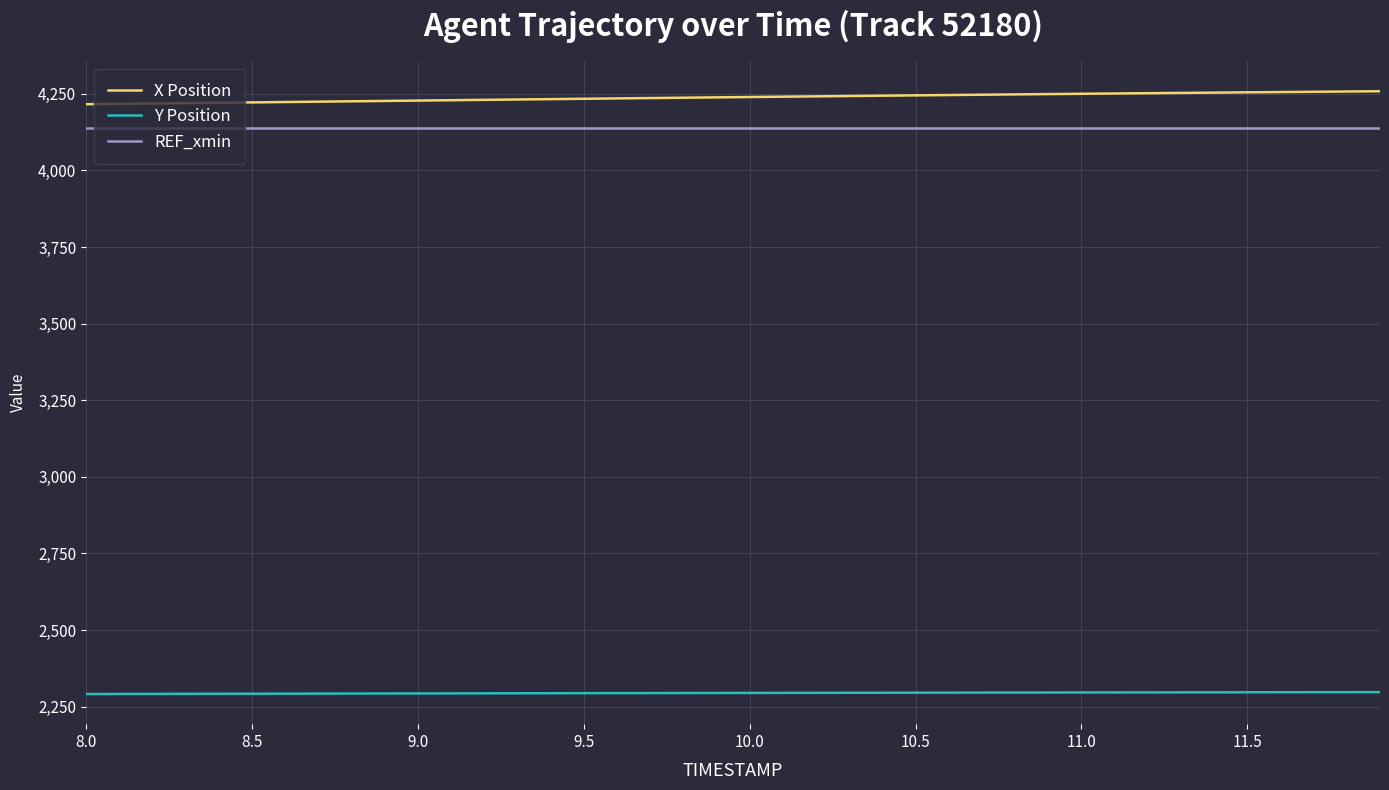

True or false: X Position and Y Position cross at least once.

False